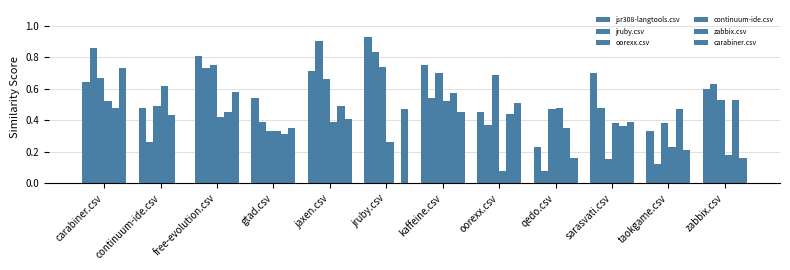

Rank the series by their maximum value, from lowest to highest.

zabbix.csv, continuum-ide.csv, carabiner.csv, oorexx.csv, jruby.csv, jsr308-langtools.csv